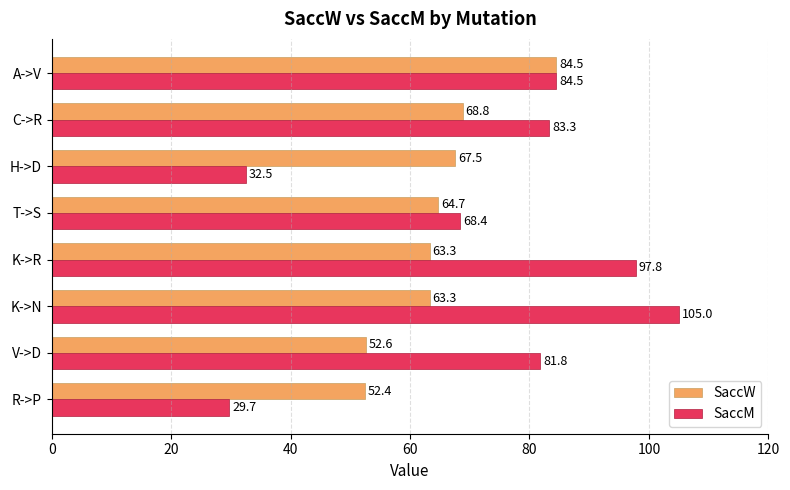

At which category is the sum across all series the highest?

A->V